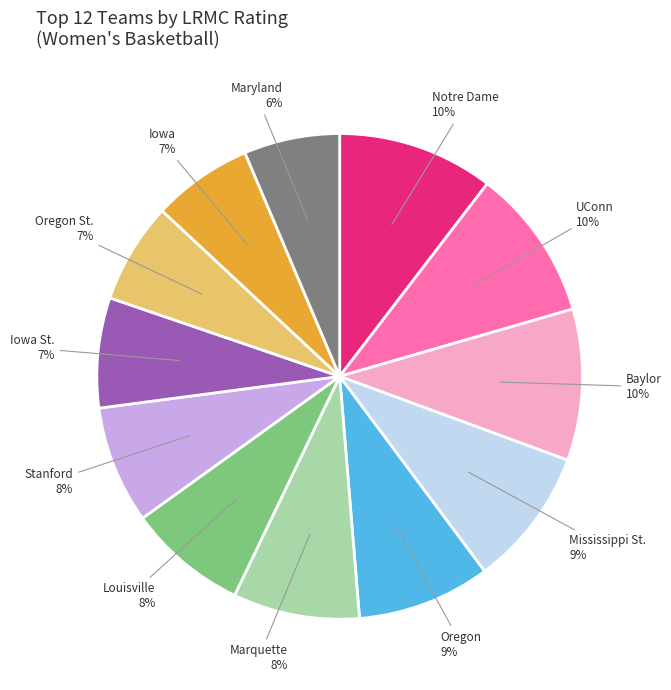

True or false: Baylor accounts for 10% of the total.

True